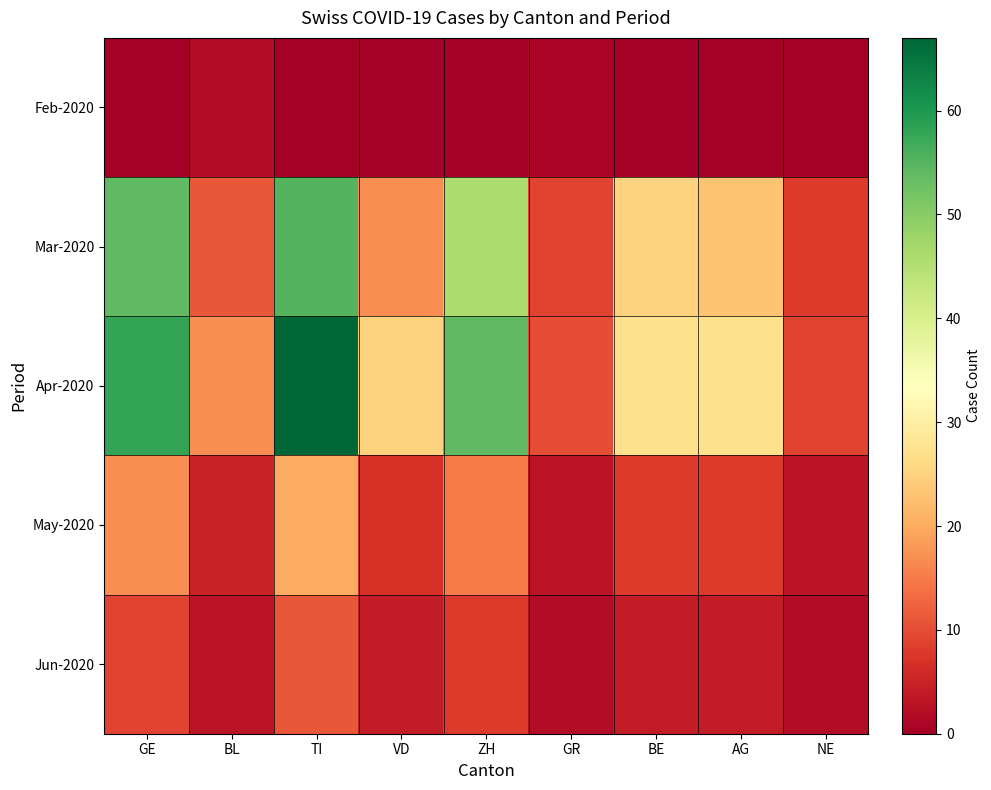

What is the maximum value shown in the chart?

67